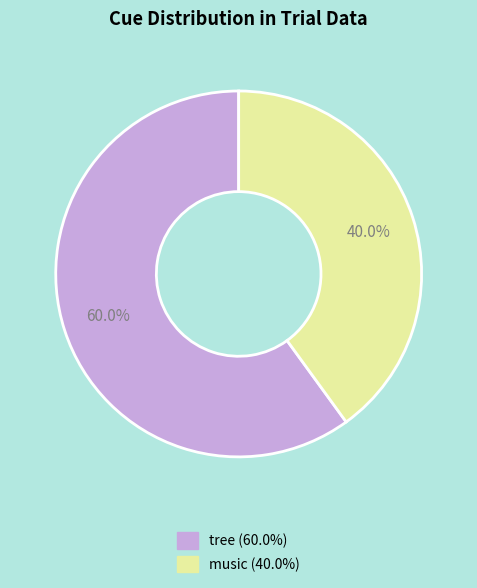

To the nearest percent, what is the combined percentage of tree and music?

100%